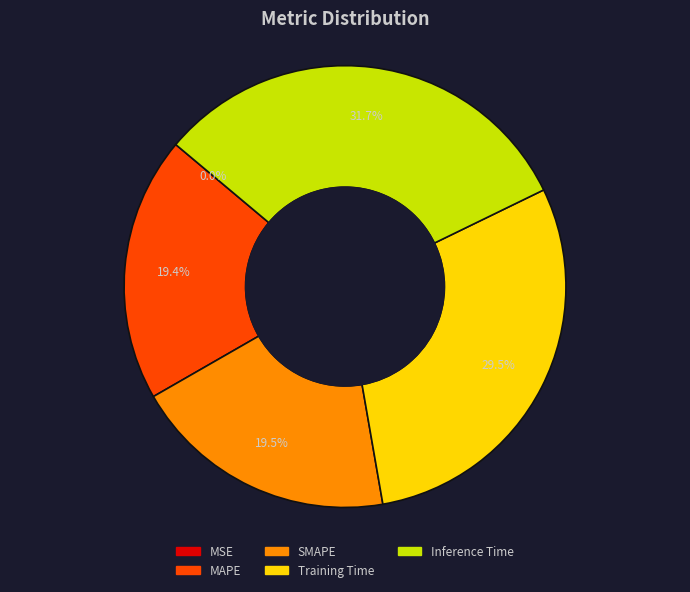

Which slice is the largest?

Inference Time